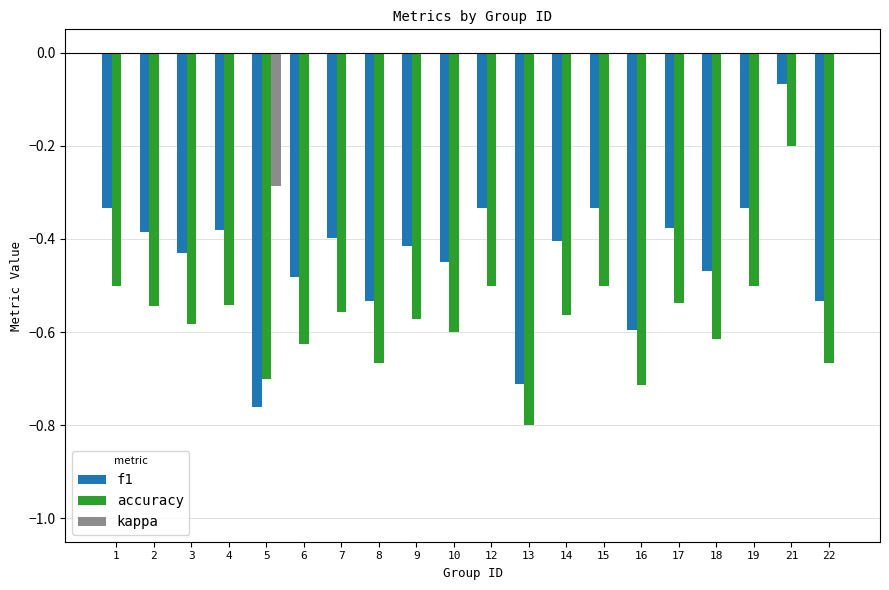

The f1 series shows -0.5 at 19. True or false?

False